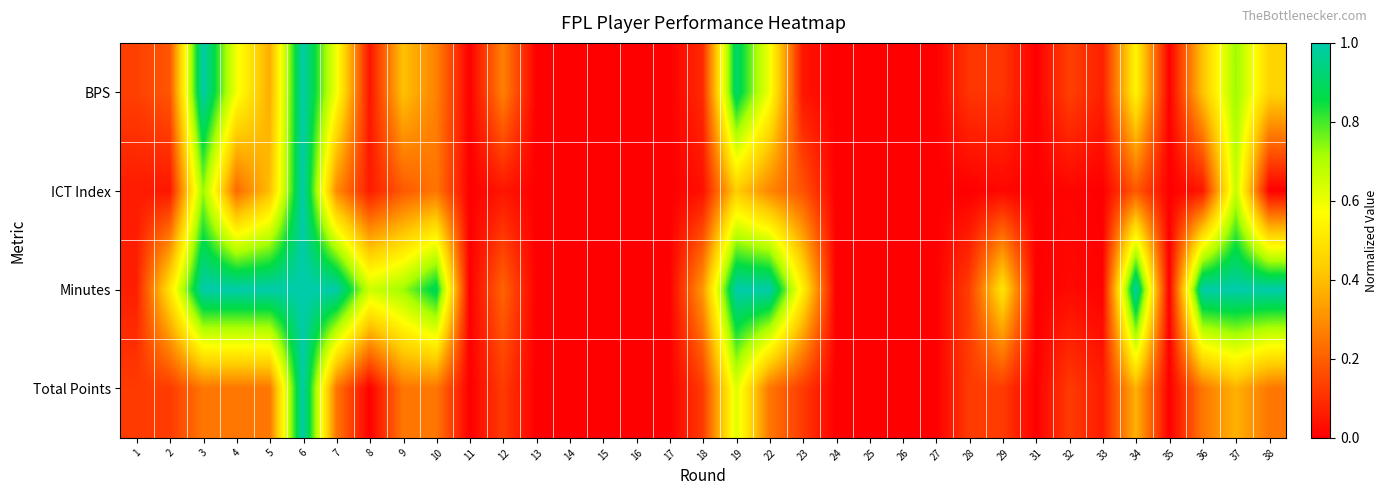

What is the maximum value shown in the chart?

1.0